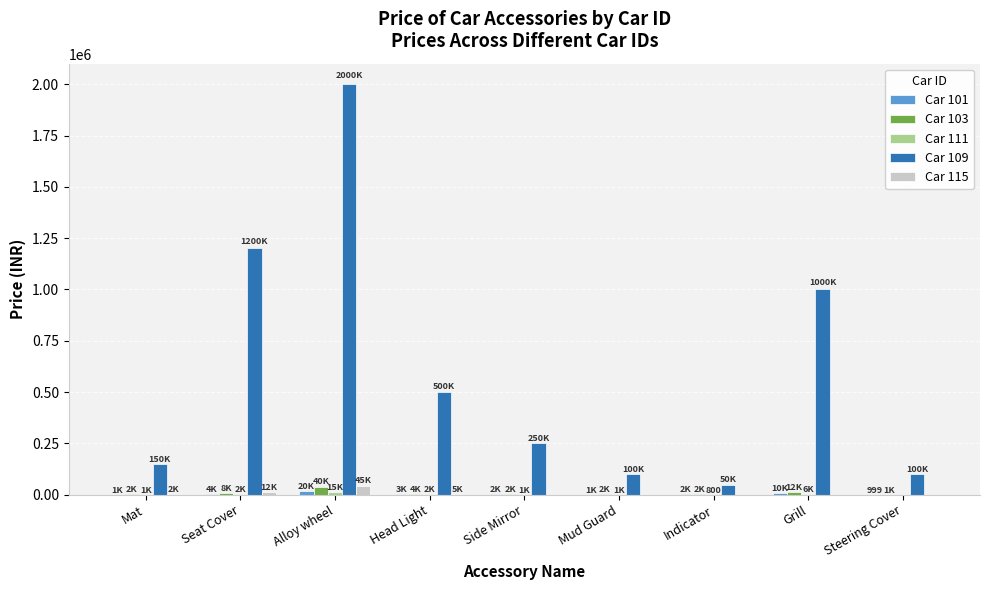

At which category is the sum across all series the highest?

Alloy wheel